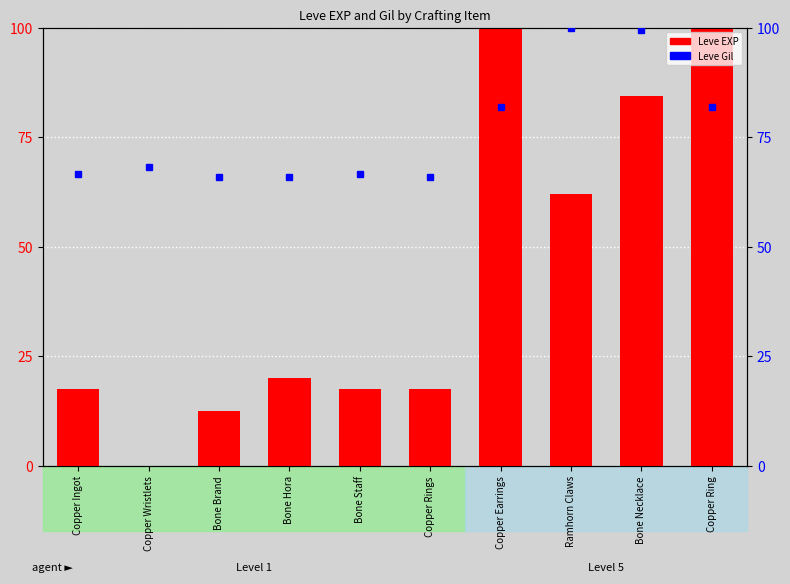

Between Ramhorn Claws and Copper Rings, which is larger?

Ramhorn Claws